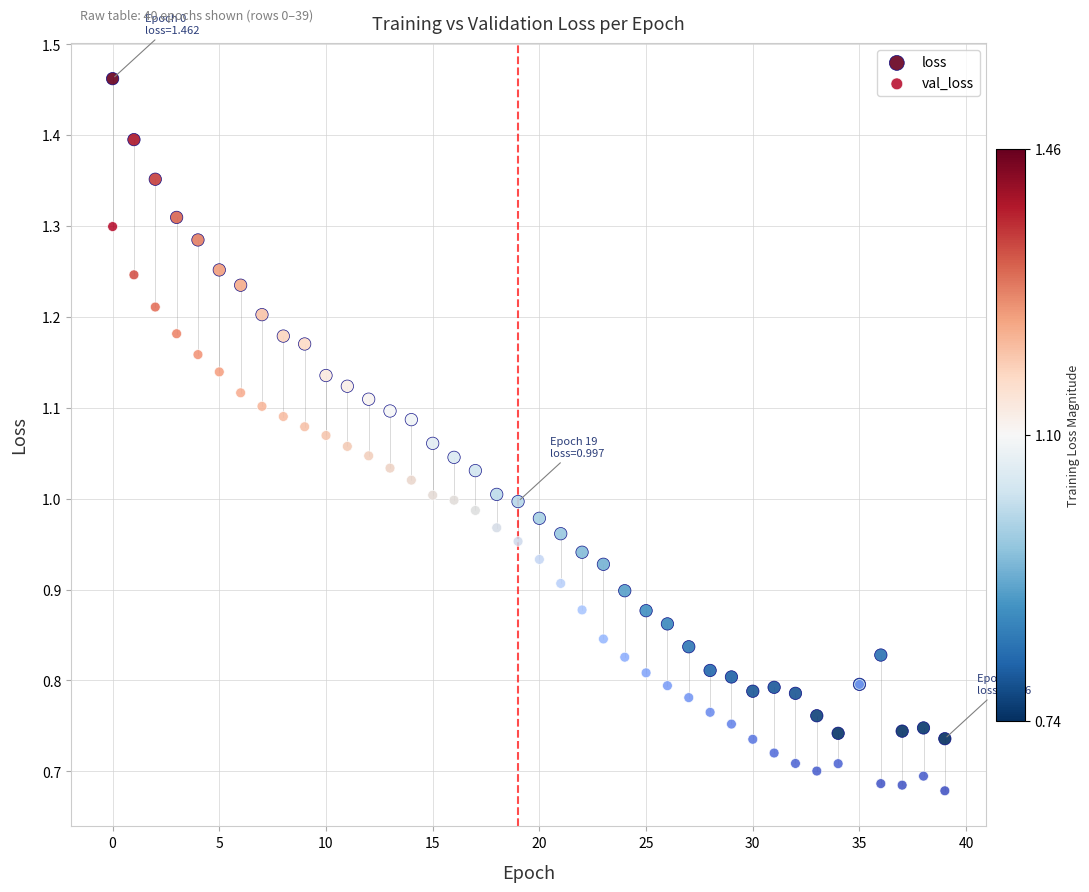

Which series has the widest spread of Y values?

loss